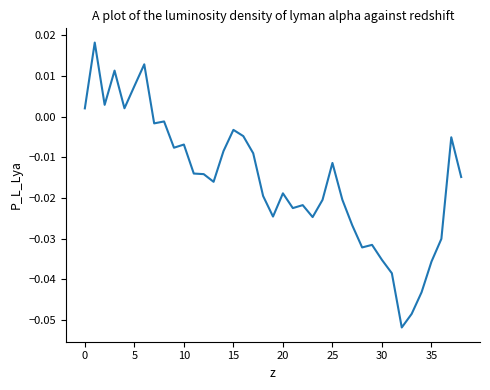

How many points are lower than both their immediate neighbors (excluding endpoints)?

10